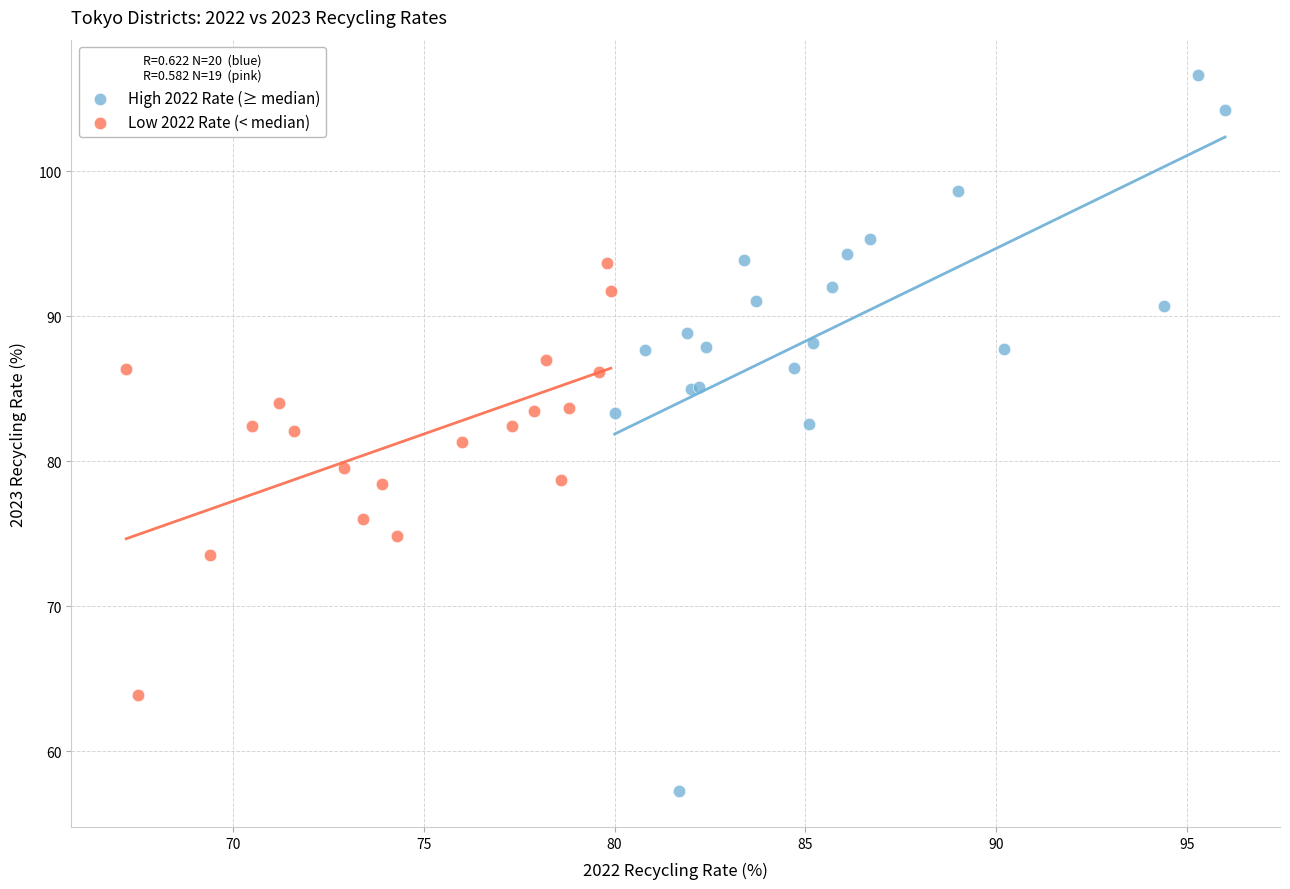

Which series has the widest spread of Y values?

High 2022 Rate (≥ median)